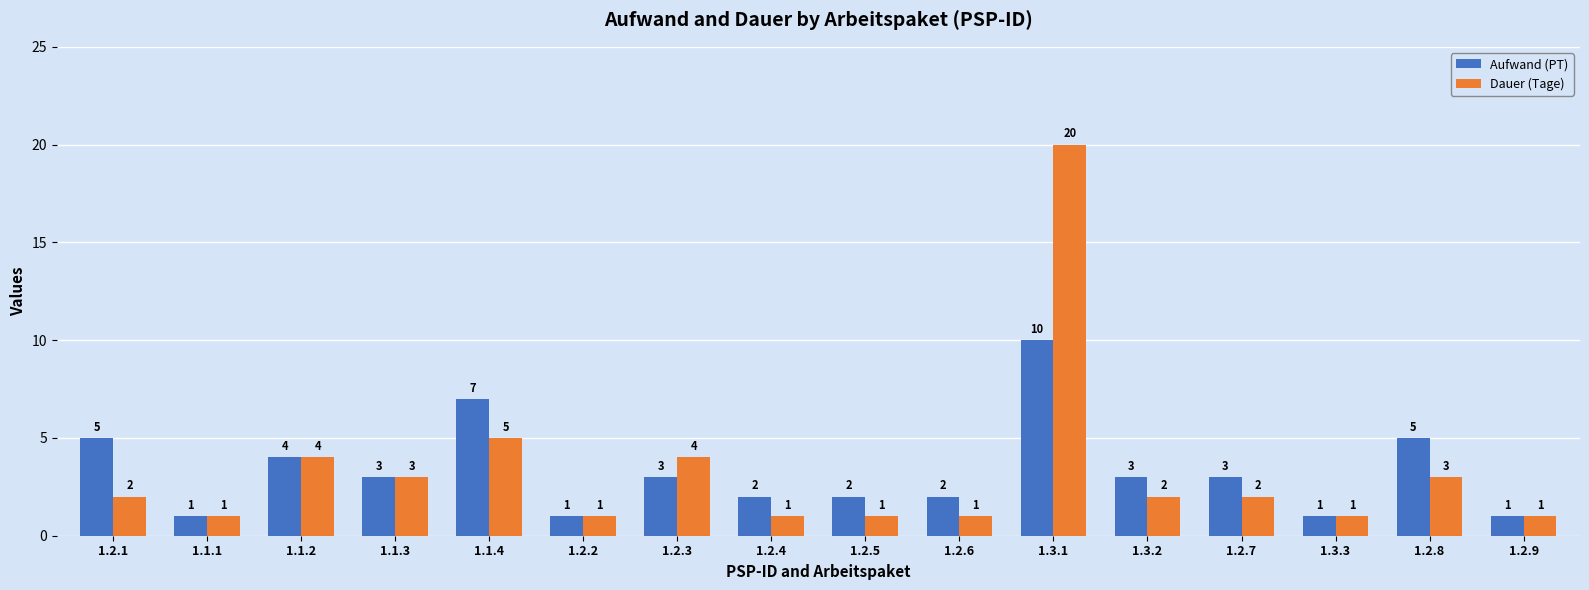

At which label is Dauer (Tage) closest to 10?

1.1.4